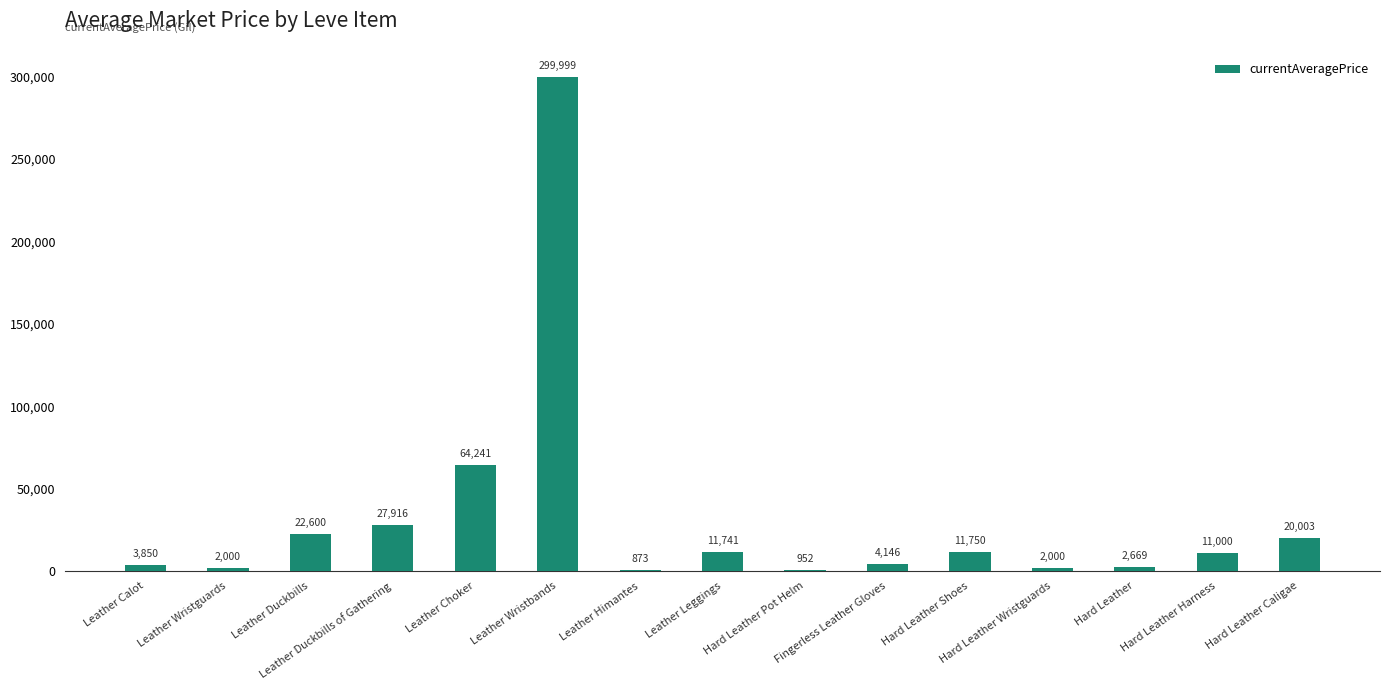

What is the maximum value shown in the chart?

299999.0